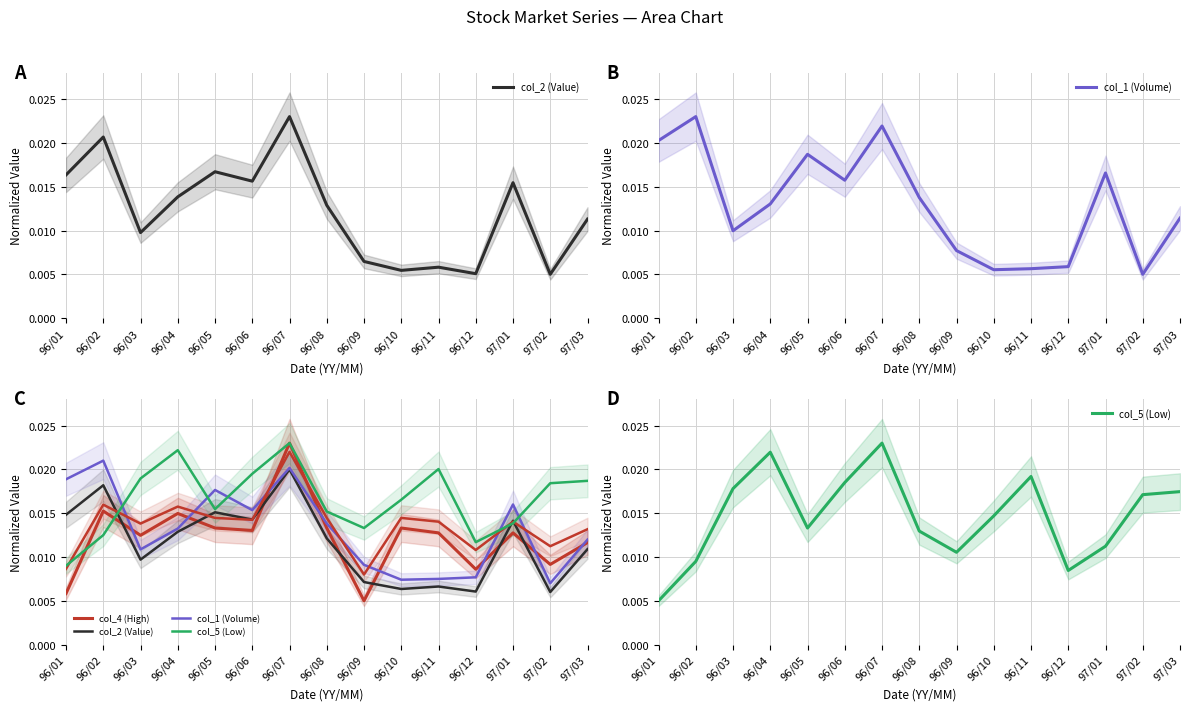

What position from the left is 97/01?

13